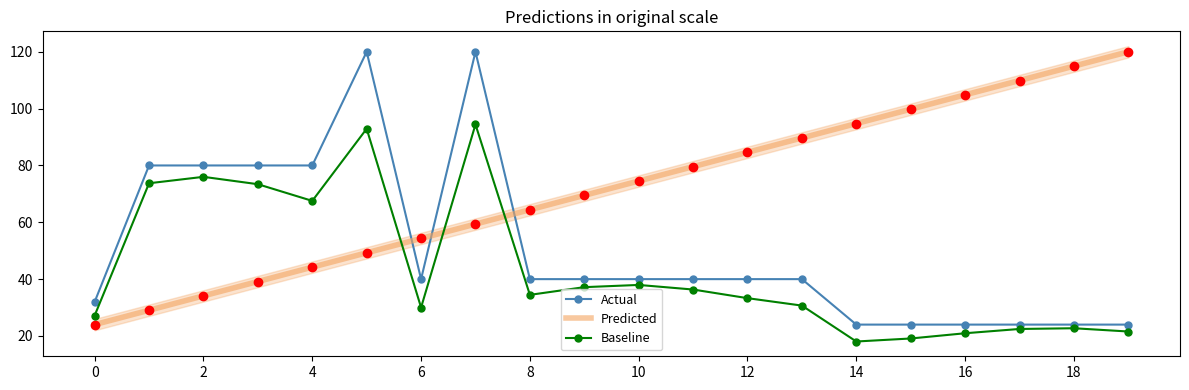

Reading right to left, transcribe all the data shown in this chart.

Actual: 24.0	24.0	24.0	24.0	24.0	24.0	40.0	40.0	40.0	40.0	40.0	40.0	120.0	40.0	120.0	80.0	80.0	80.0	80.0	32.0
Predicted: 120.0	114.9	109.9	104.8	99.8	94.7	89.7	84.6	79.6	74.5	69.5	64.4	59.4	54.3	49.3	44.2	39.2	34.1	29.1	24.0
Baseline: 21.6	22.7	22.5	21.0	19.1	18.0	30.7	33.3	36.3	38.0	37.2	34.5	94.4	30.0	92.9	67.5	73.4	76.0	73.7	27.2